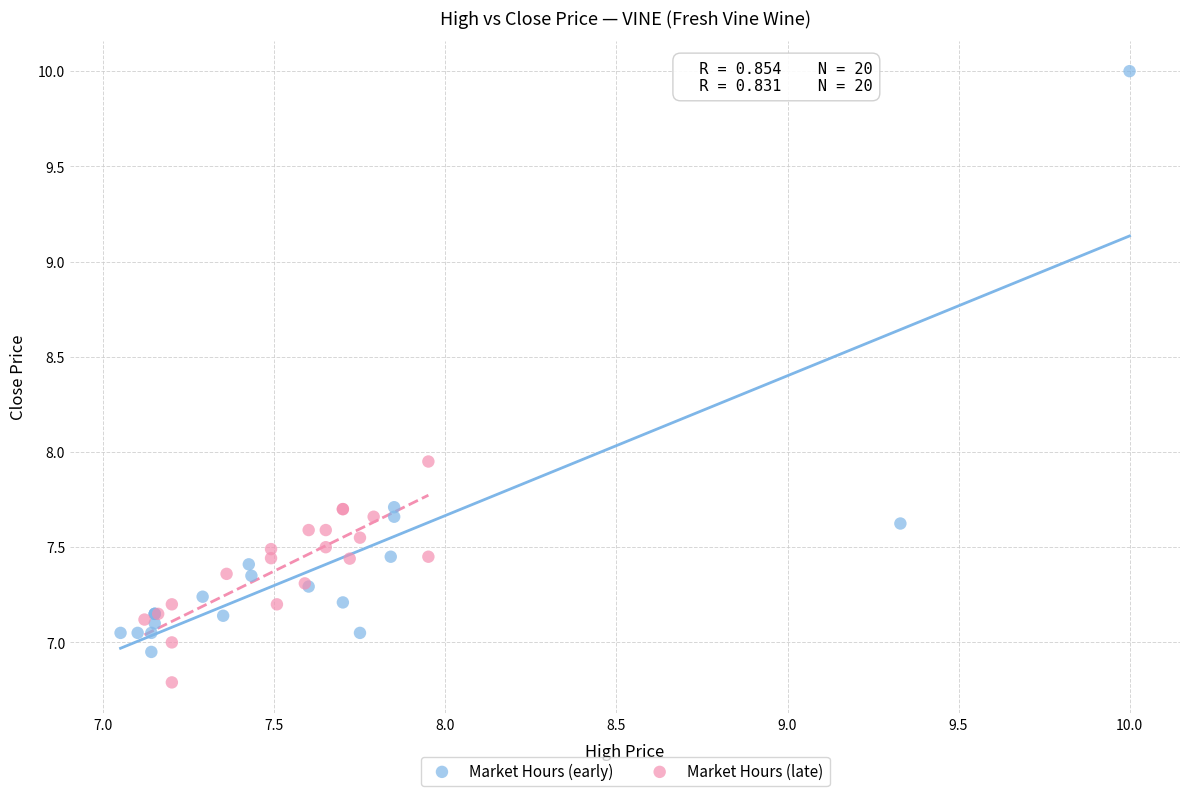

Which series has the largest Y range (max minus min)?

Market Hours (early)